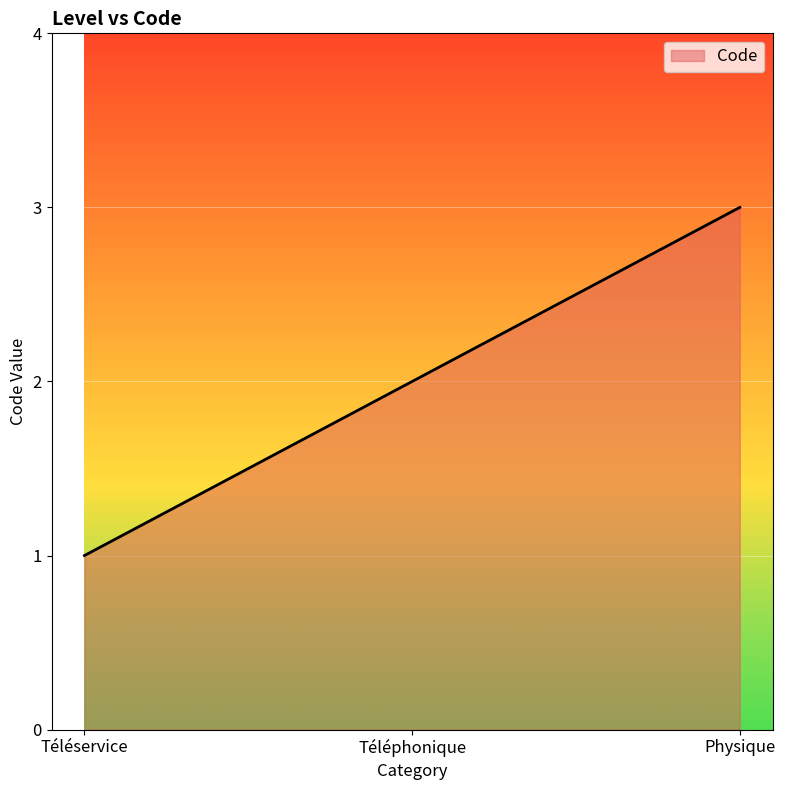

Reading right to left, what are all the values shown in this chart?

Physique=3	Téléphonique=2	Téléservice=1